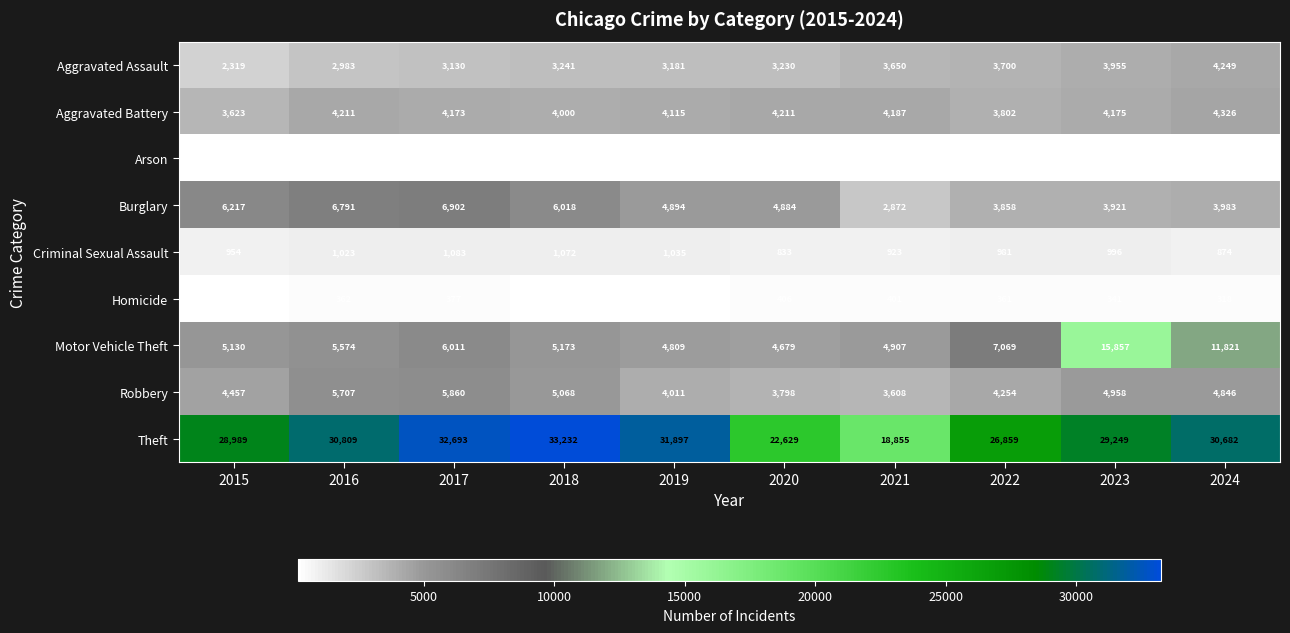

Which series has the largest total across all categories?

Theft